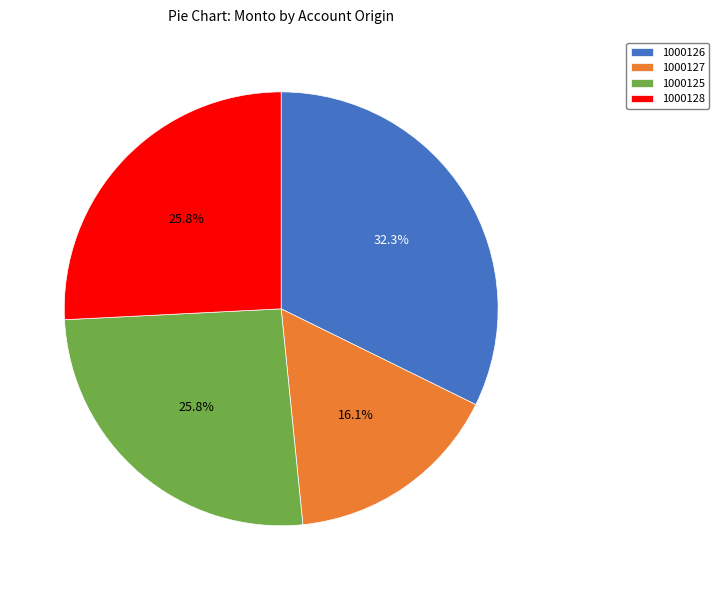

What is the ratio of the value at 1000126 to the value at 1000127?

2.0